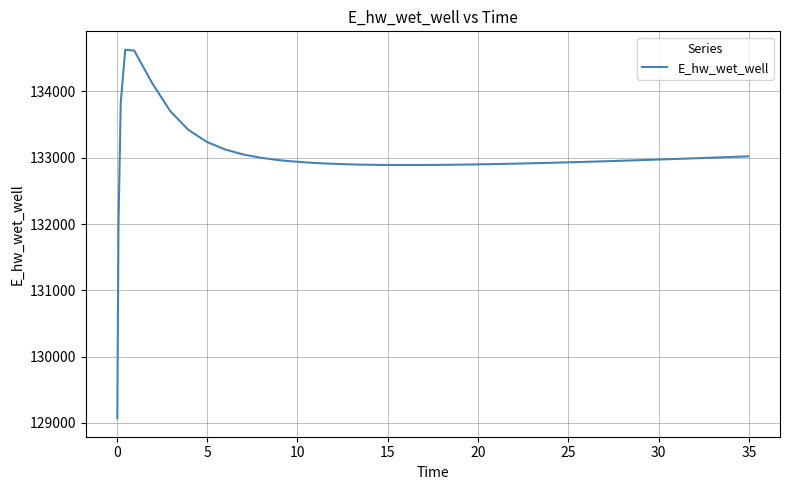

What is the difference between the maximum and minimum values?

5557.7